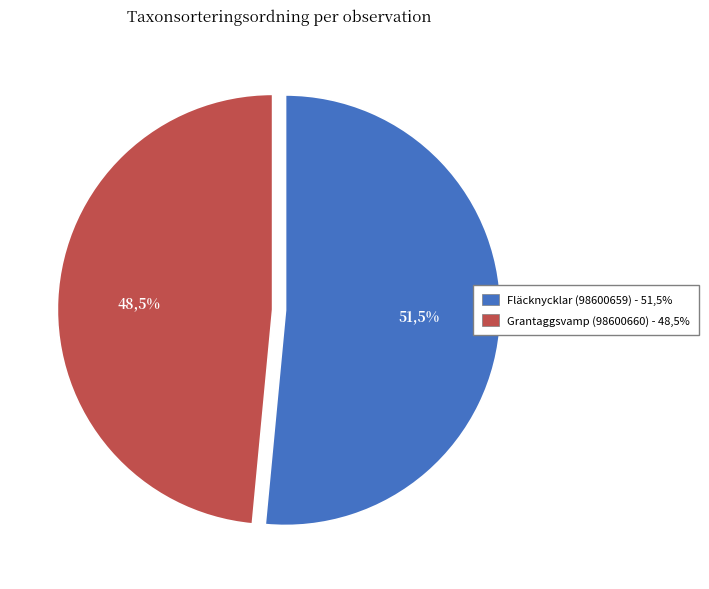

Does Grantaggsvamp (98600660) represent more than half of the total?

No